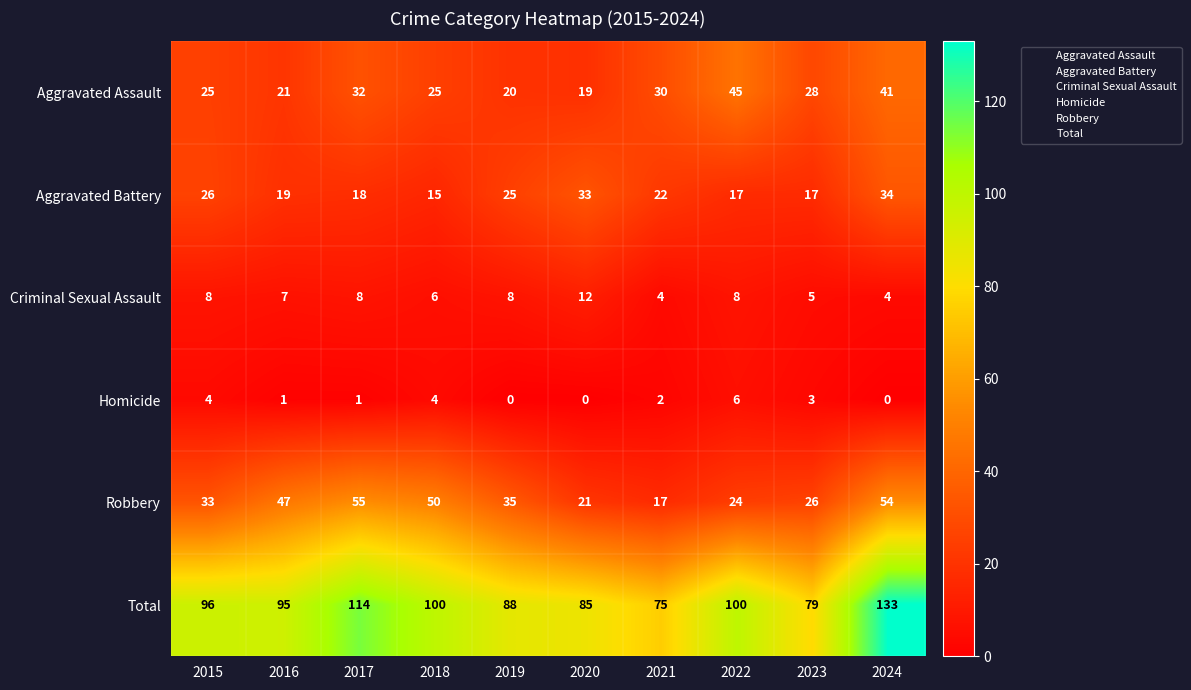

What is the maximum value shown in the chart?

133